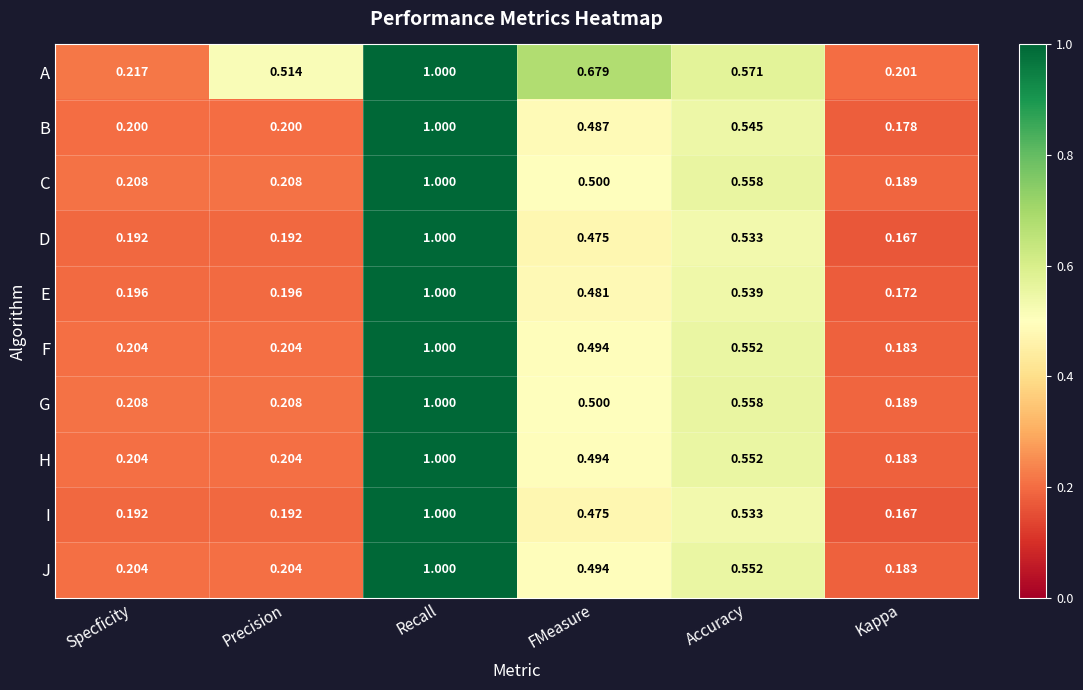

At which label is C closest to 0?

Kappa